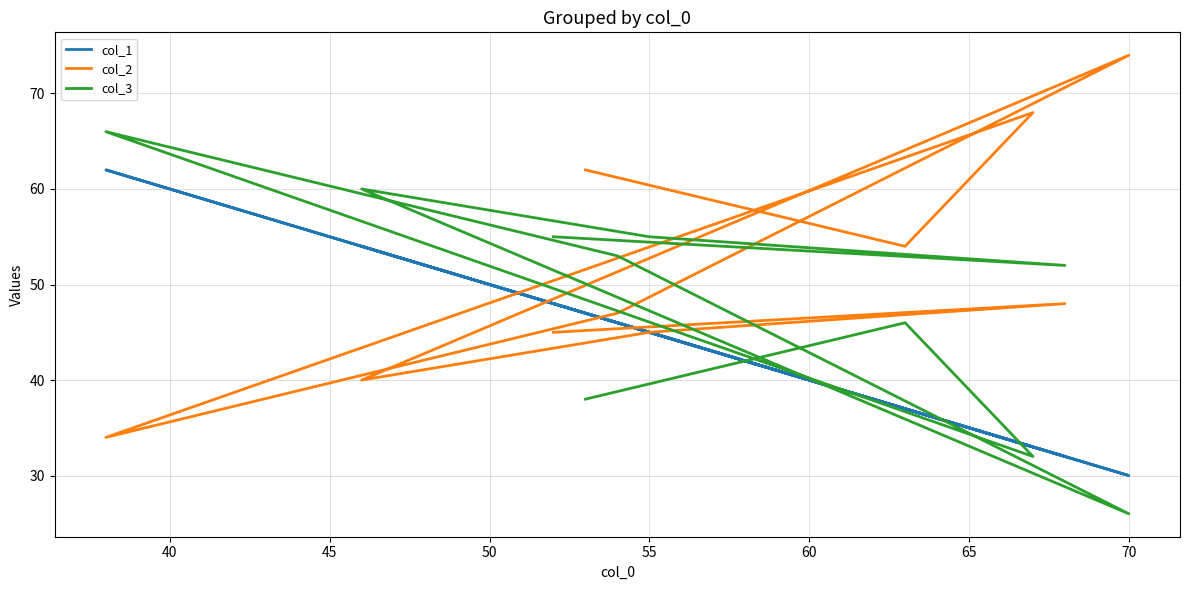

True or false: col_2 has more than 0 points higher than both neighbors.

True